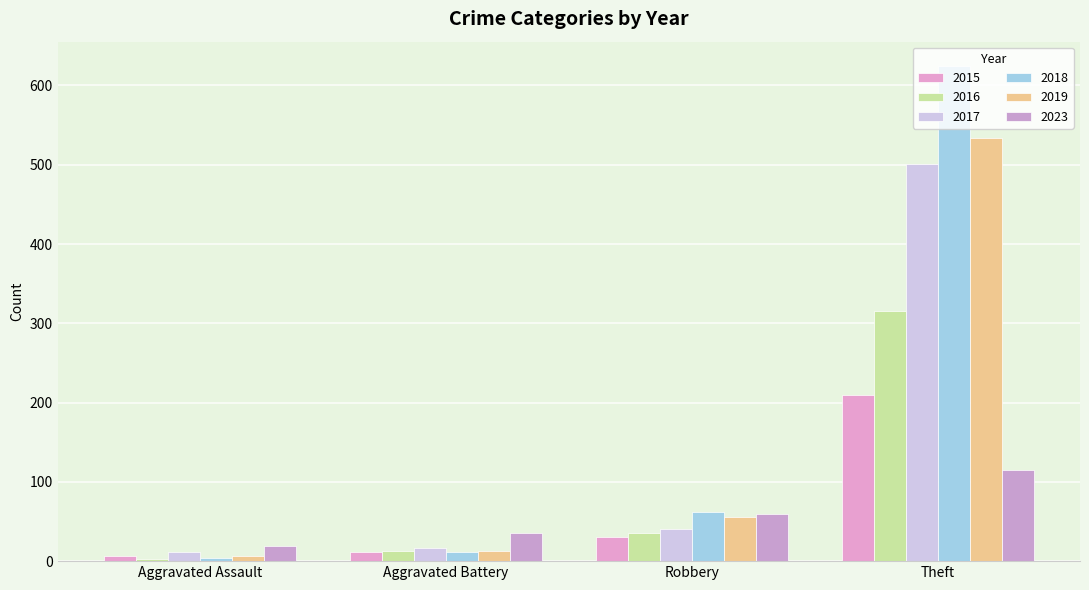

Rank the series by their maximum value, from highest to lowest.

2018, 2019, 2017, 2016, 2015, 2023